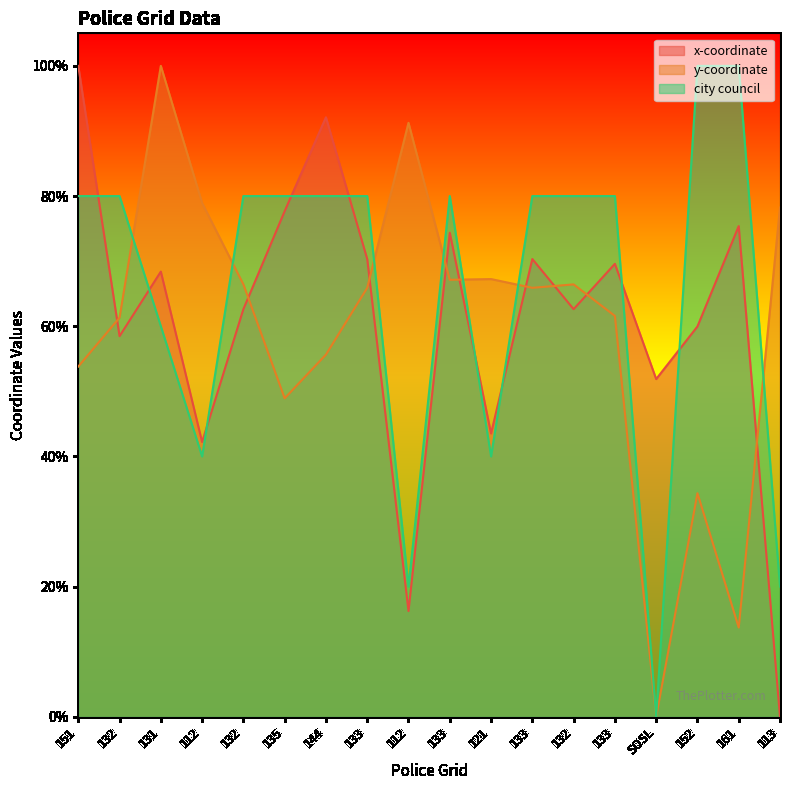

How many intersections are there between city council and y-coordinate?

7